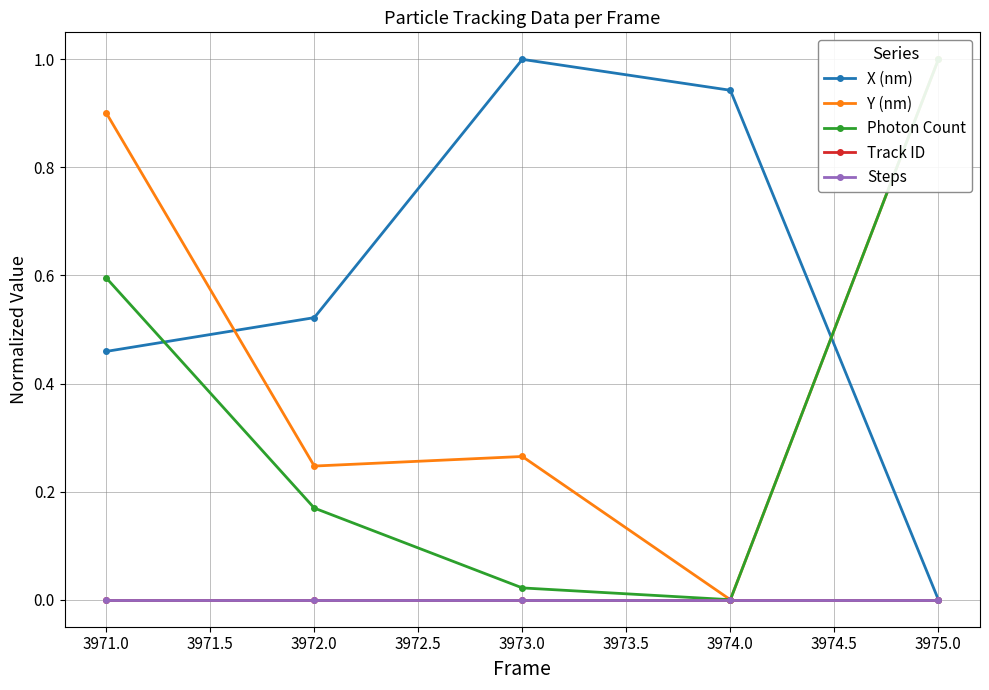

Rank the series at 3974.0 from highest to lowest value.

X (nm), Y (nm), Photon Count, Track ID, Steps